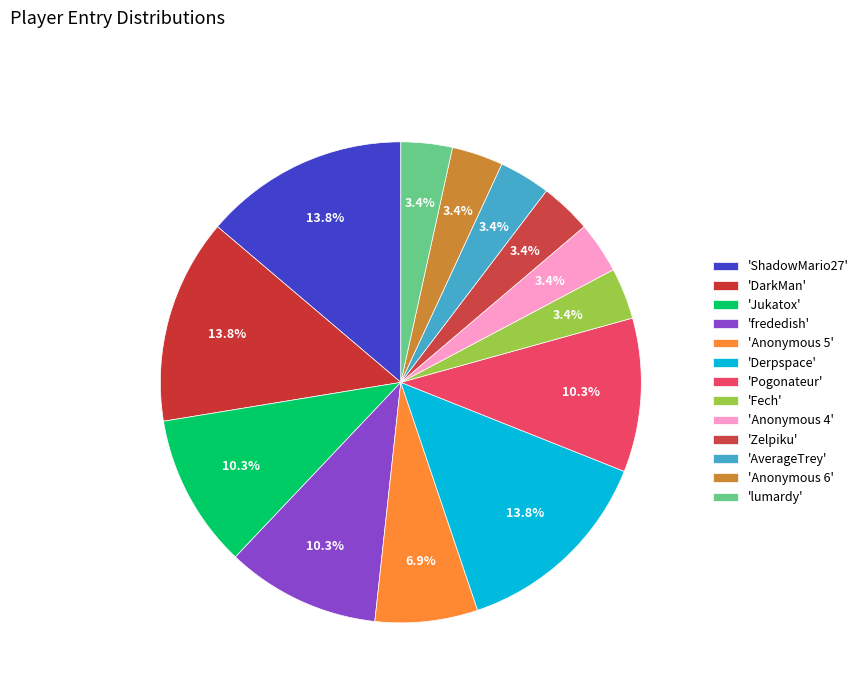

Count the number of slices in the pie.

13